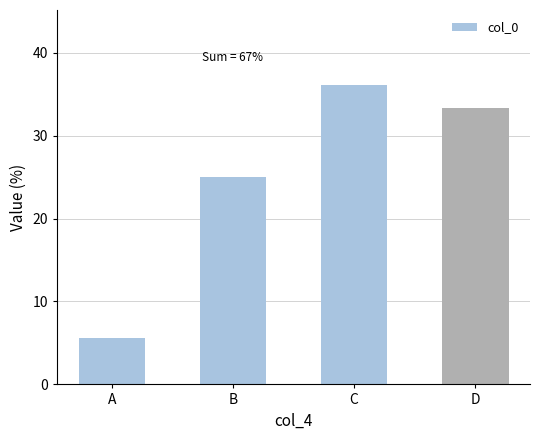

How many distinct data groups are displayed?

1